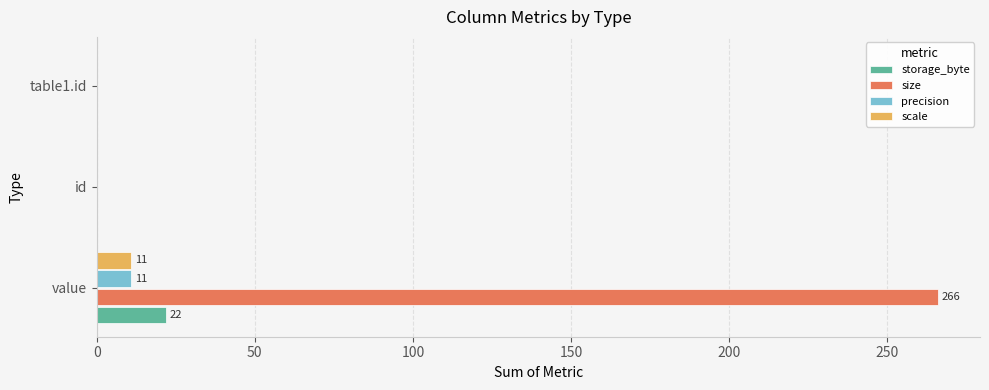

The size series shows 0 at id. True or false?

True